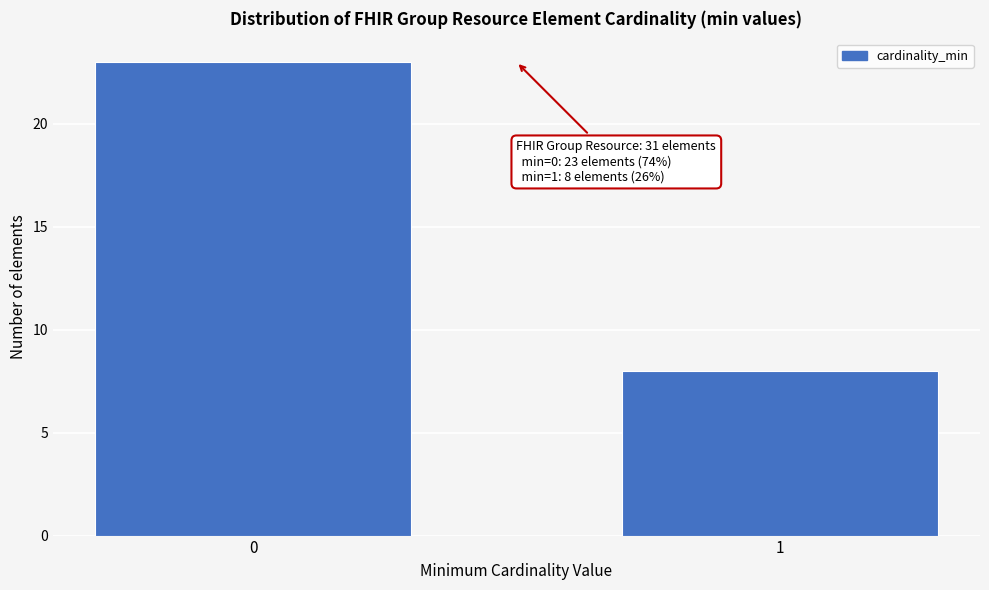

Reading right to left, transcribe all the data shown in this chart.

8	23